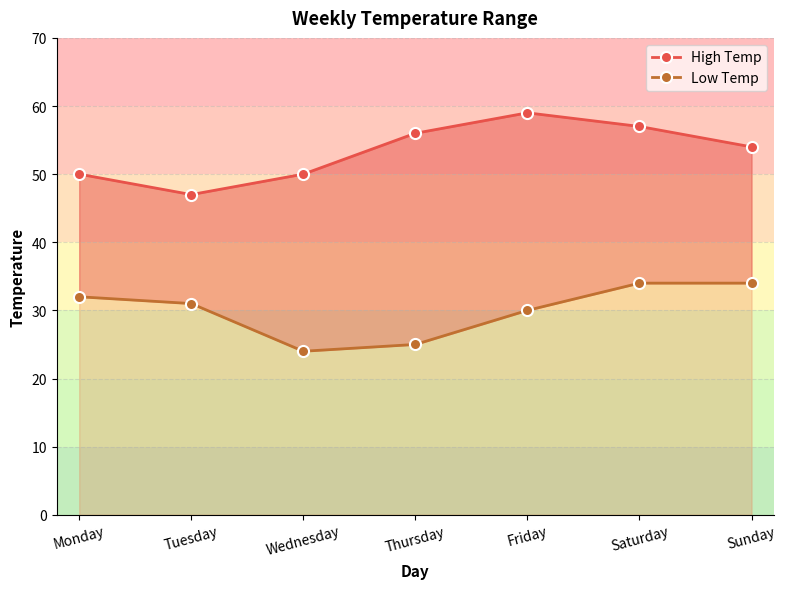

Which category has the lowest value in the High Temp series?

Tuesday